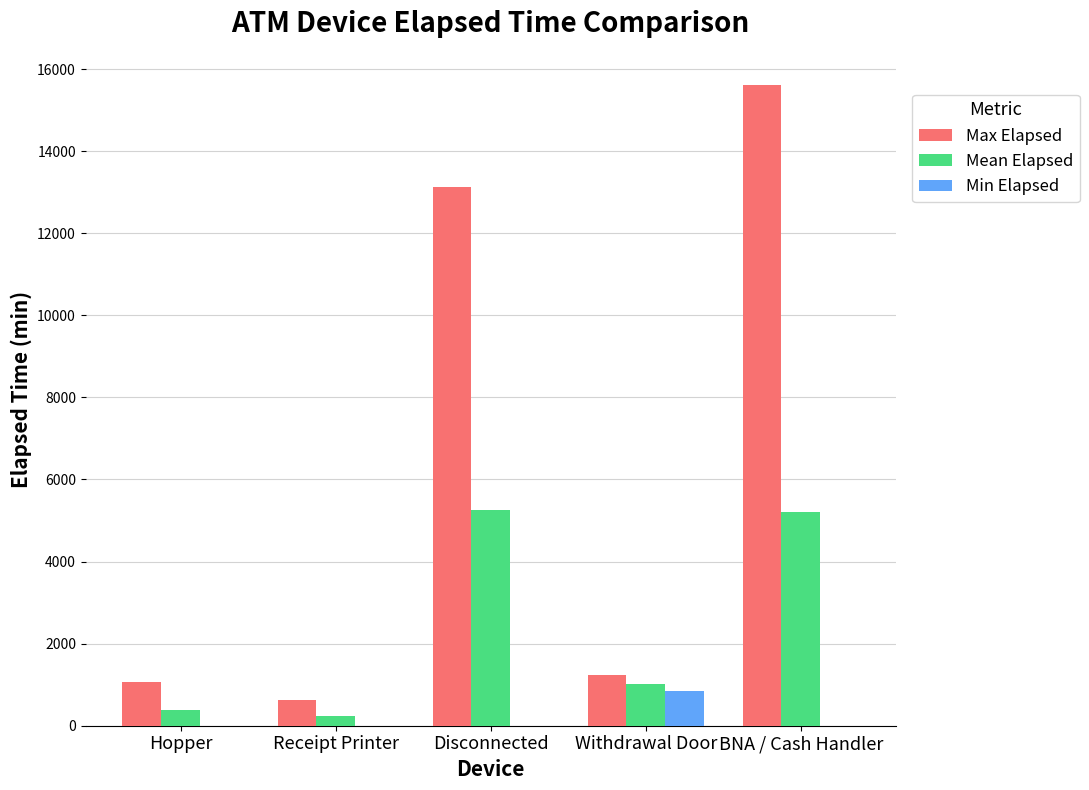

The value of Max Elapsed at Withdrawal Door is 409.3. True or false?

False